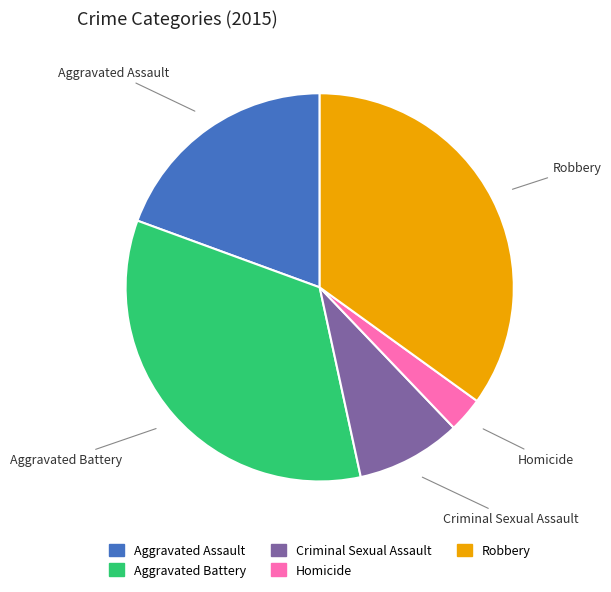

Which has a higher value, Robbery or Criminal Sexual Assault?

Robbery